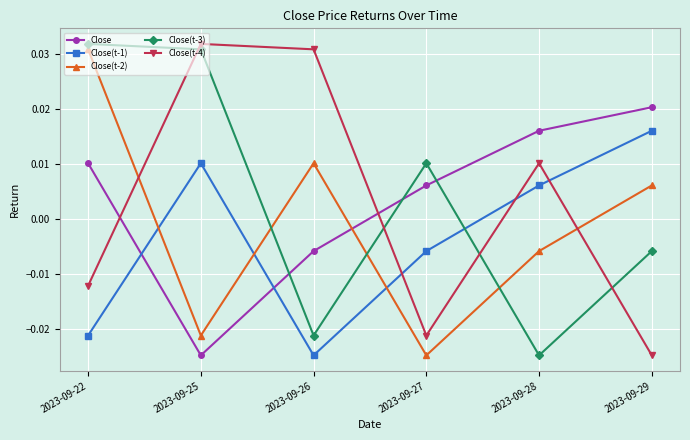

Is this an area chart (filled region under the line)?

No